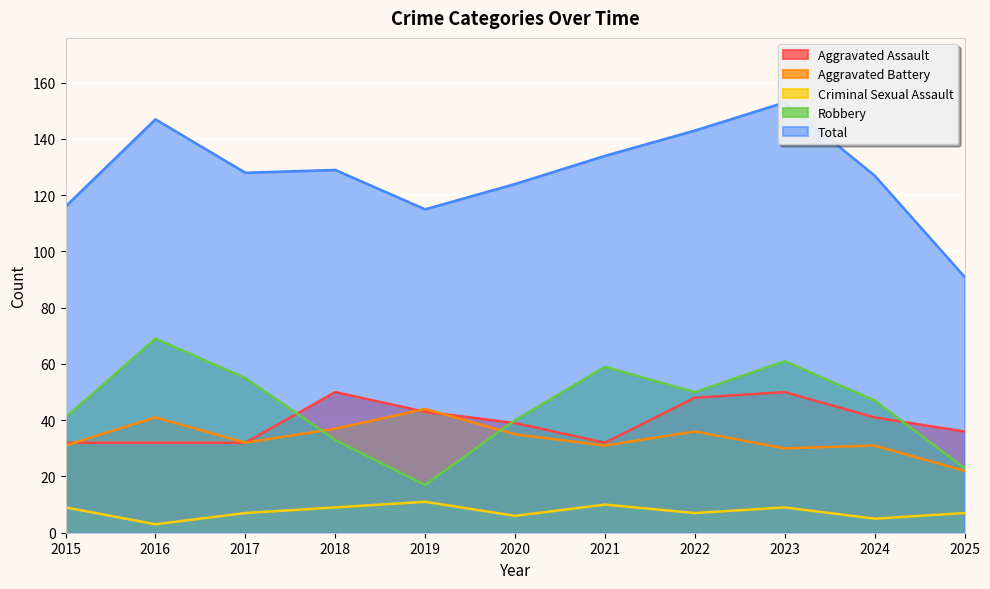

At which category is the sum across all series the highest?

2023